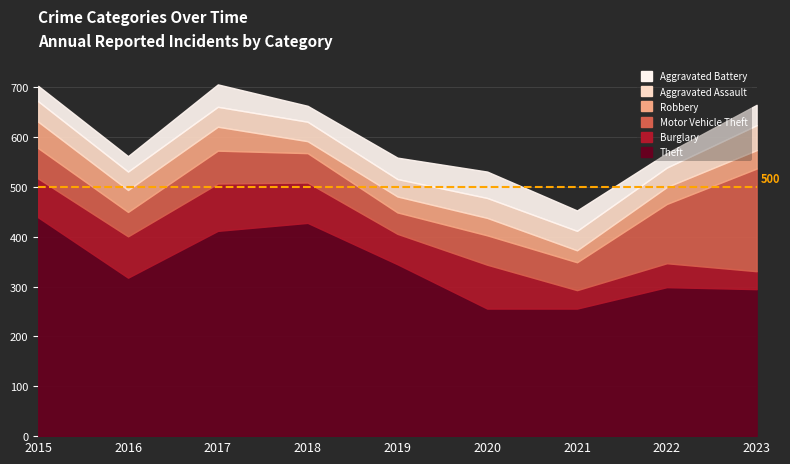

True or false: Aggravated Assault has more than 0 points higher than both neighbors.

True